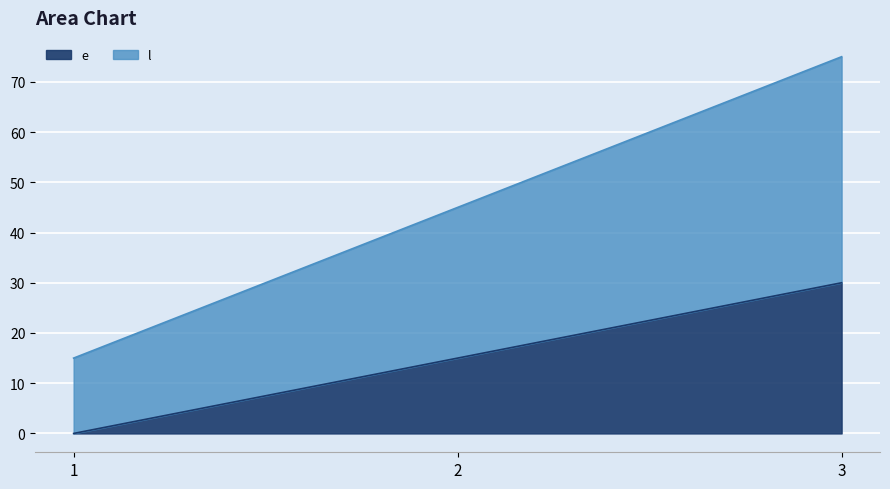

The value of e at 2 is 4. True or false?

False